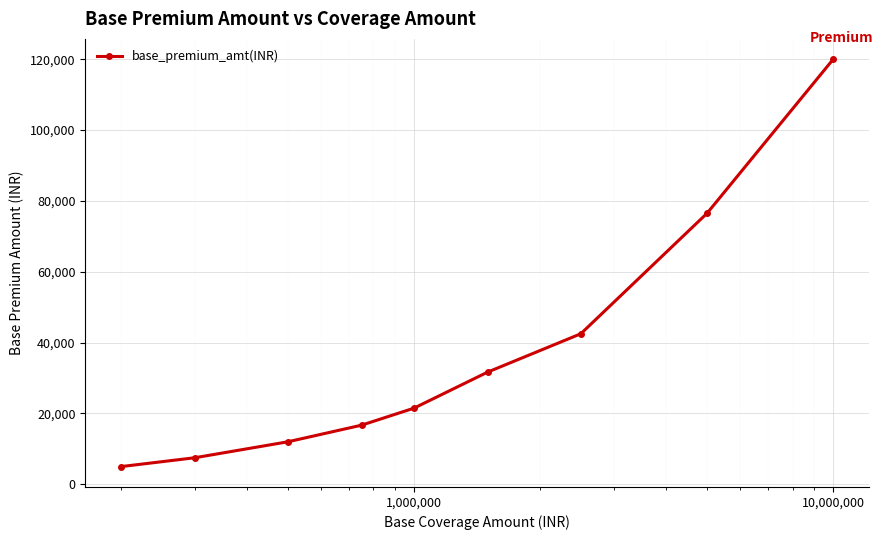

What is the sum of all values?

333400